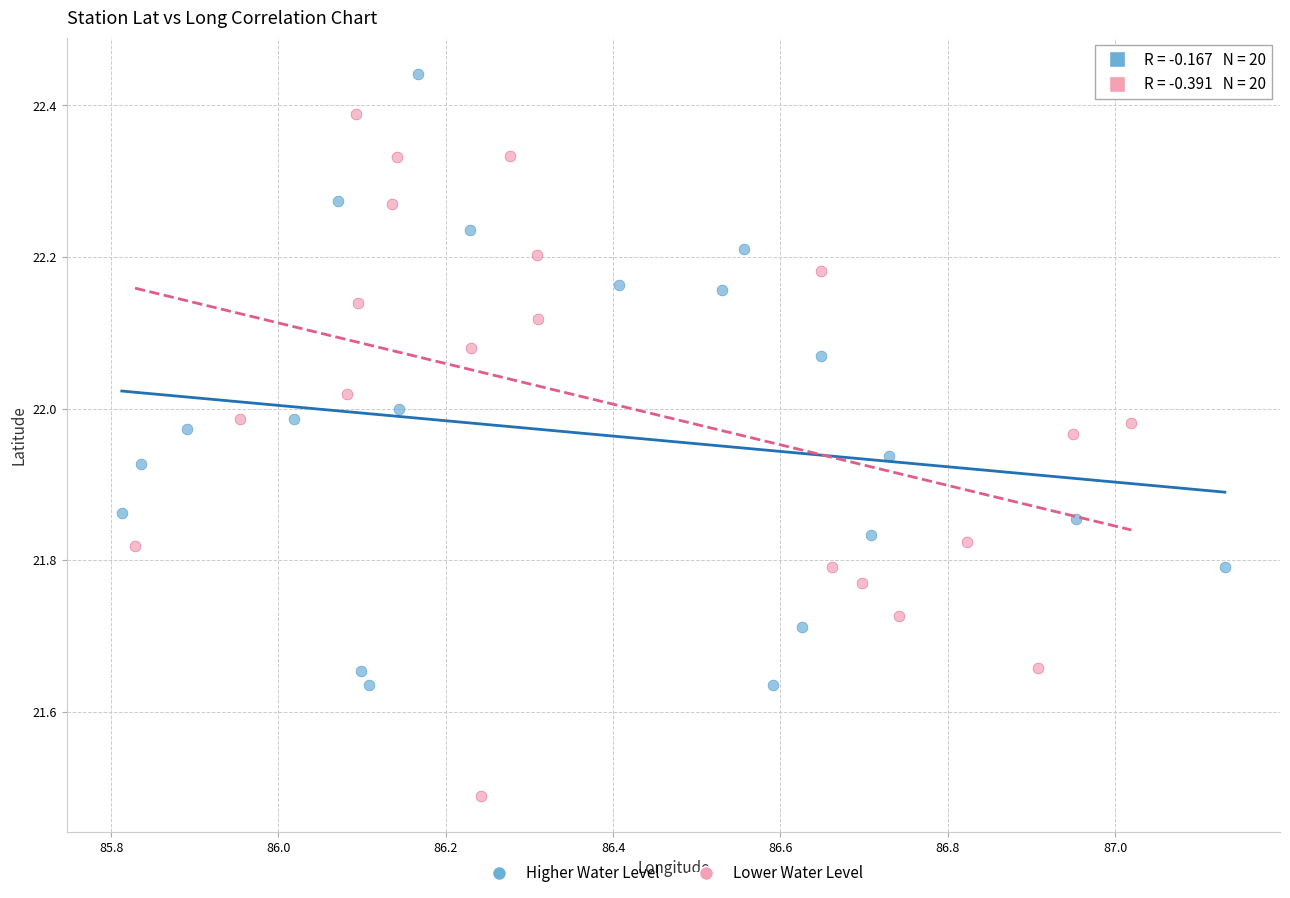

Which series contains the highest Y value?

Higher Water Level